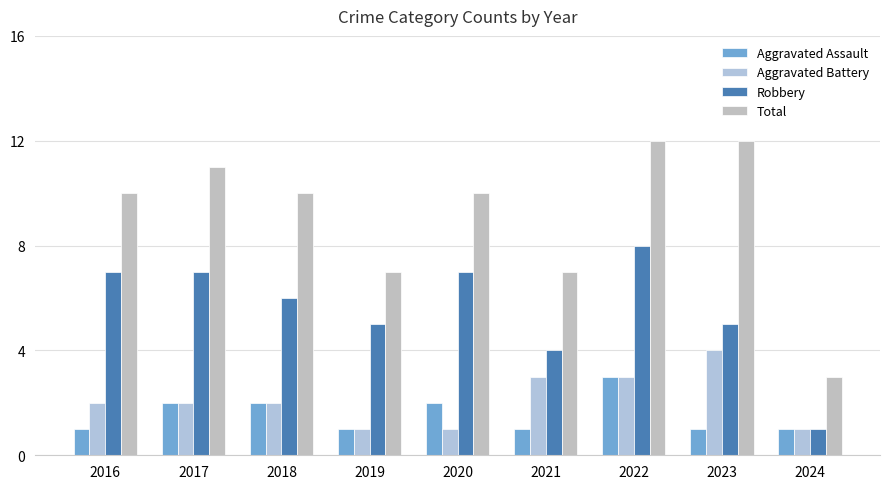

How many distinct data groups are displayed?

4